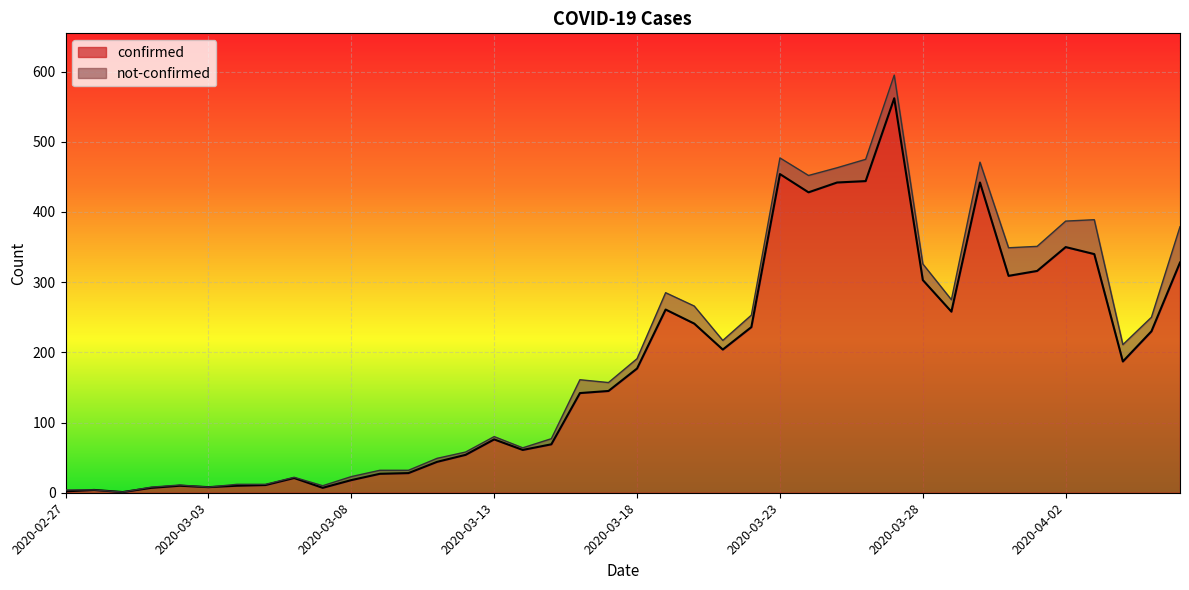

What is the ratio of the value at 2020-03-03 to the value at 2020-03-02?

0.8